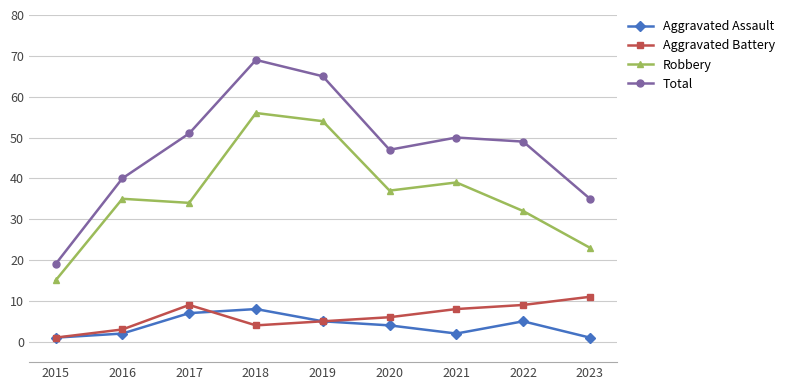

What is the value of the Aggravated Assault point at the 8th from the left?

5